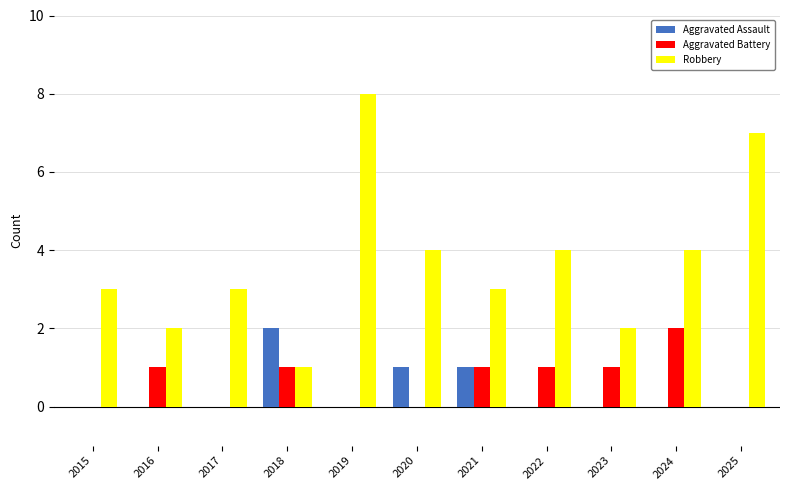

Which series changed the most between 2017 and 2025?

Robbery